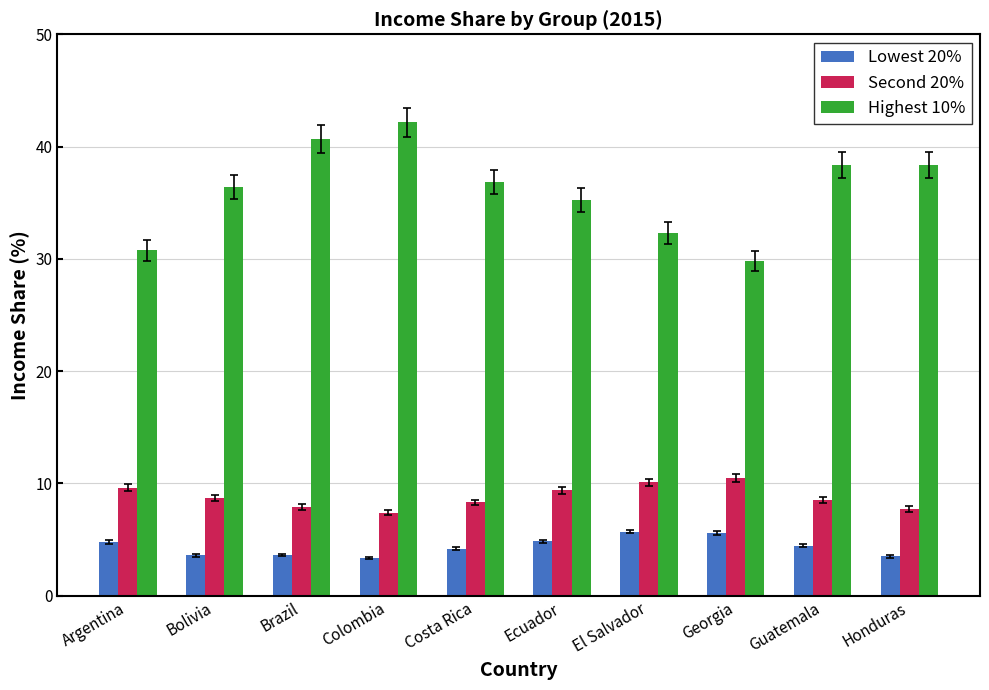

What is the average value of the Highest 10% series?

36.1